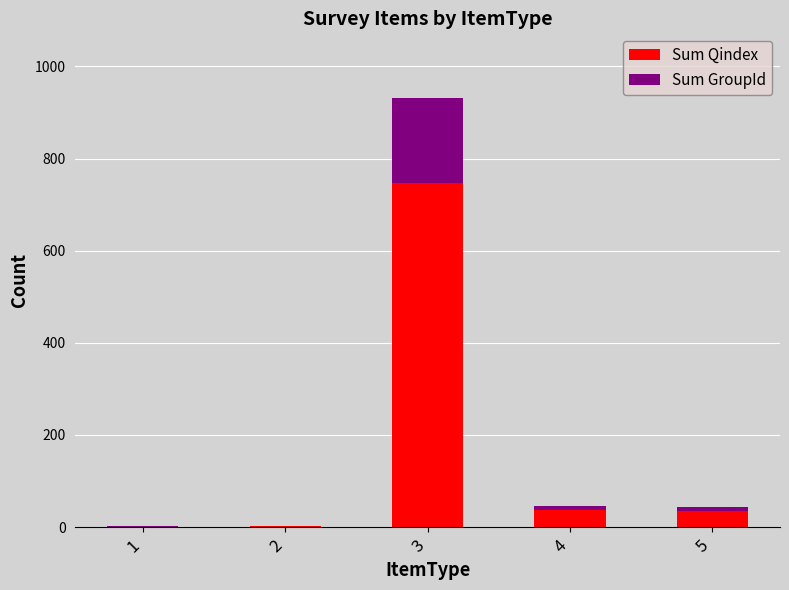

What is the maximum value for Sum Qindex?

746